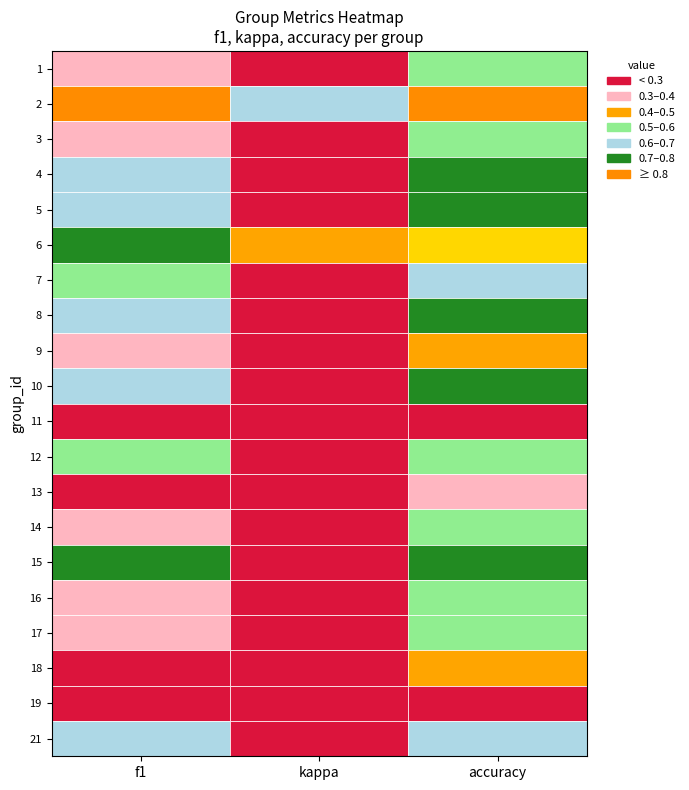

Is it true that 1 equals 0.3 at 1?

False